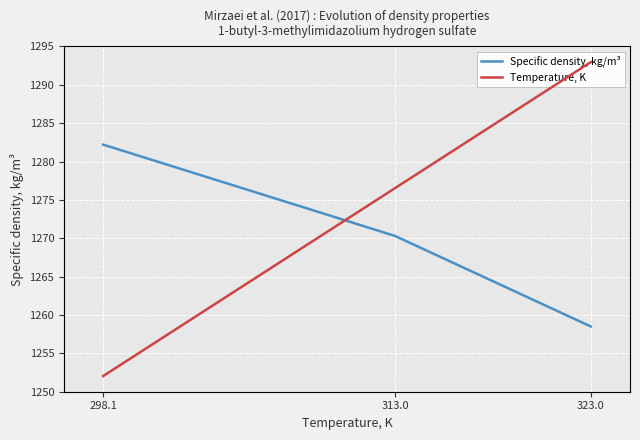

Reading right to left, extract all data points from this chart.

Specific density, kg/m³: 1258.5	1270.3	1282.2
Temperature, K: 323.0	313.0	298.1